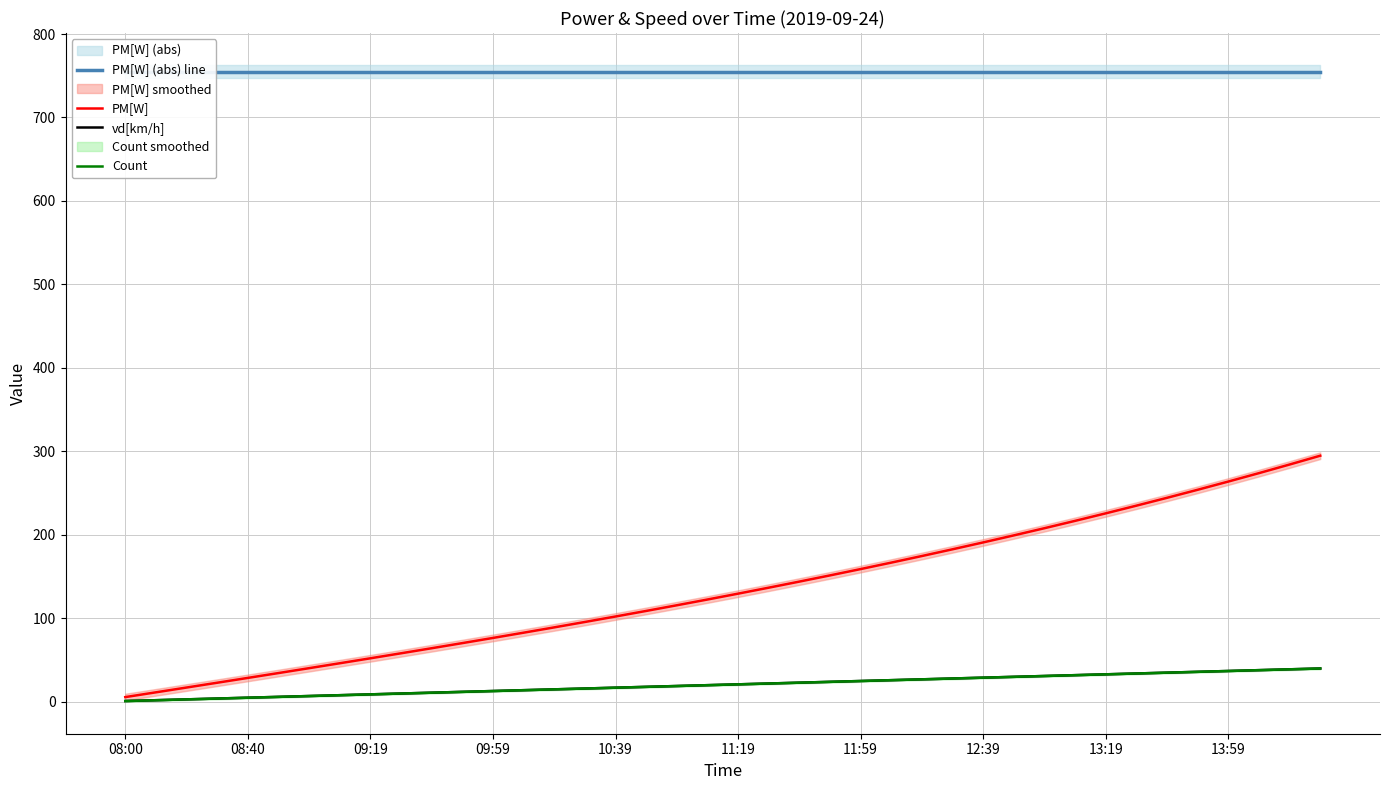

What is the difference between the maximum and second lowest values in the vd[km/h] series?

38.0